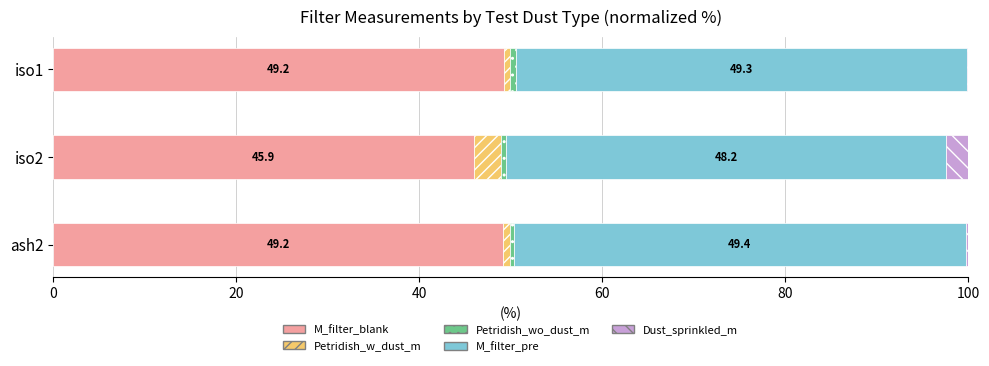

What is the highest value of the M_filter_blank series?

49.2